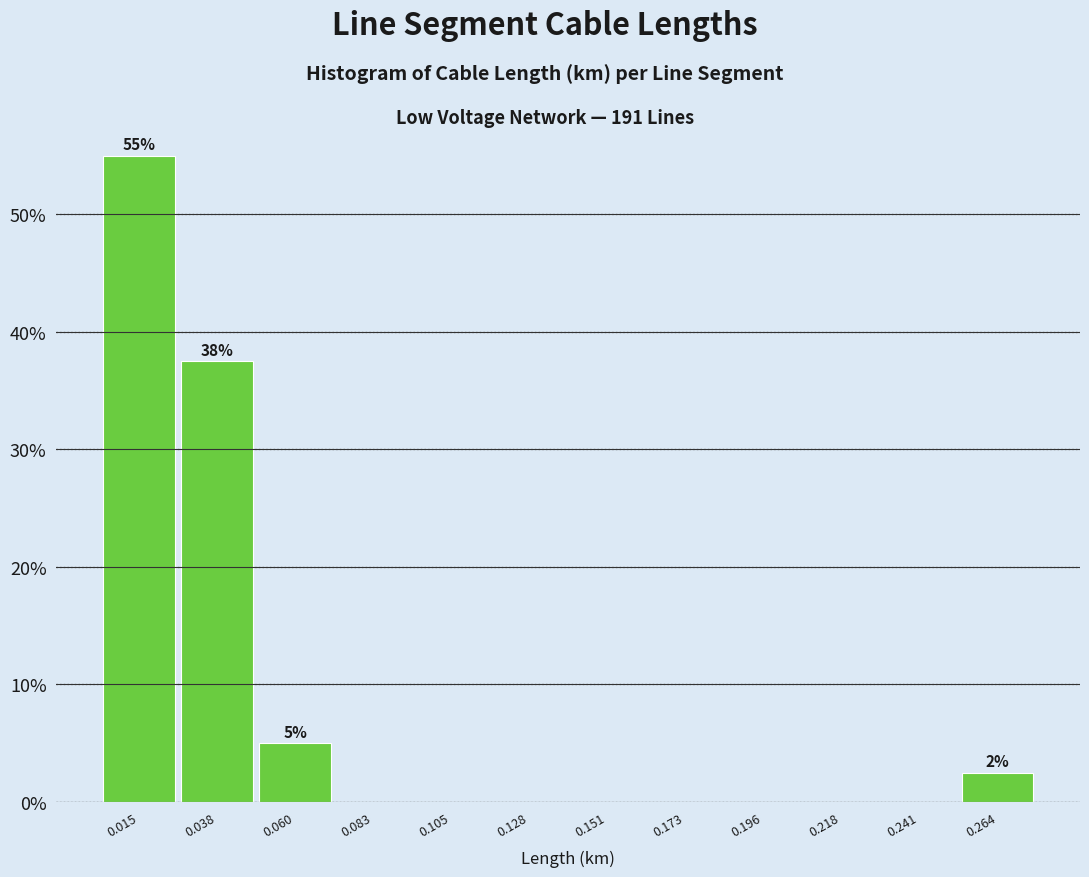

Over which range of the x-axis is the bar tallest?

0.005 to 0.025